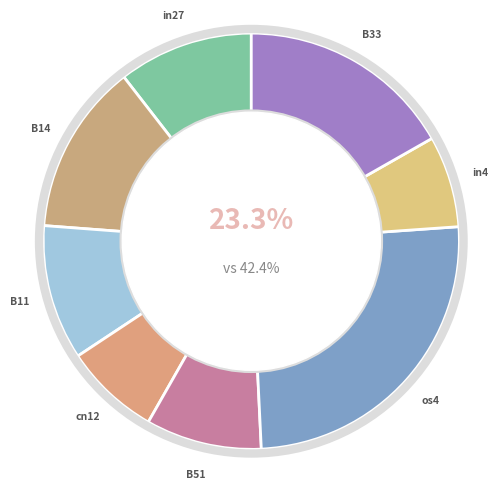

Rank the categories by value from lowest to highest.

in4, cn12, B51, in27, B11, B14, B33, os4